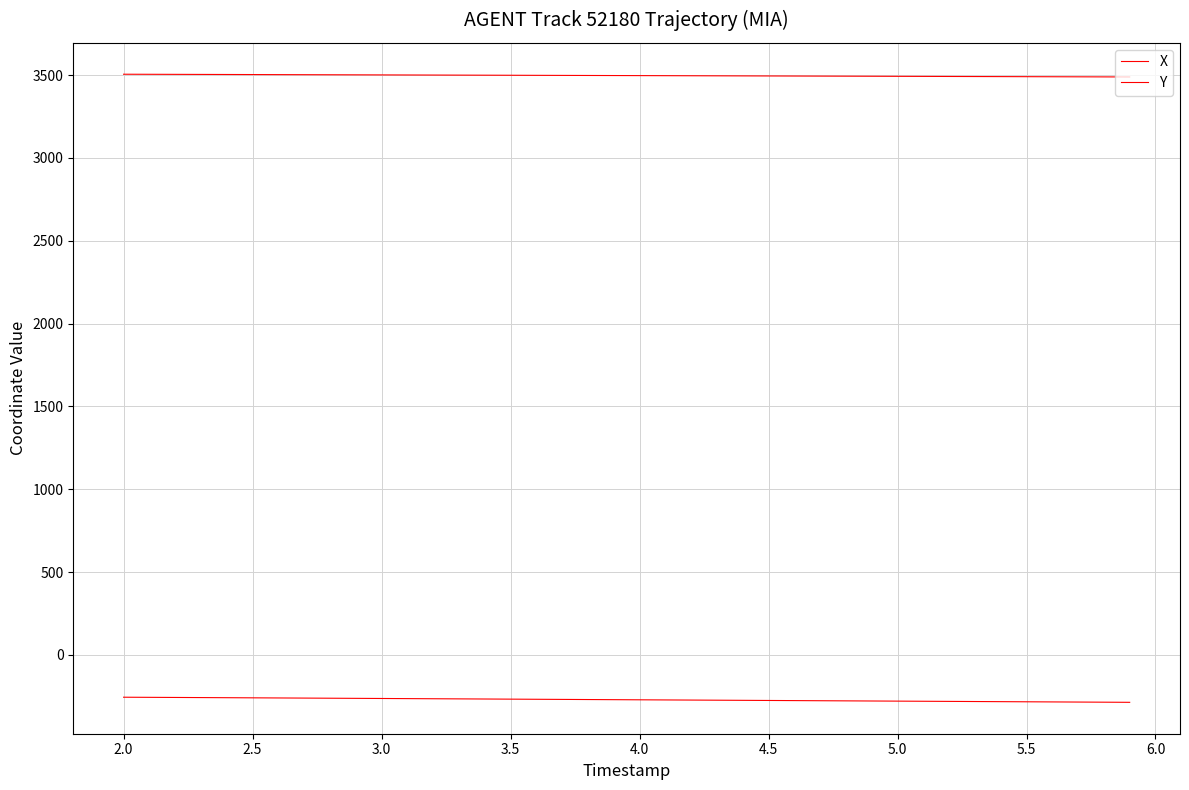

True or false: X has more than 1 interior local peaks.

False